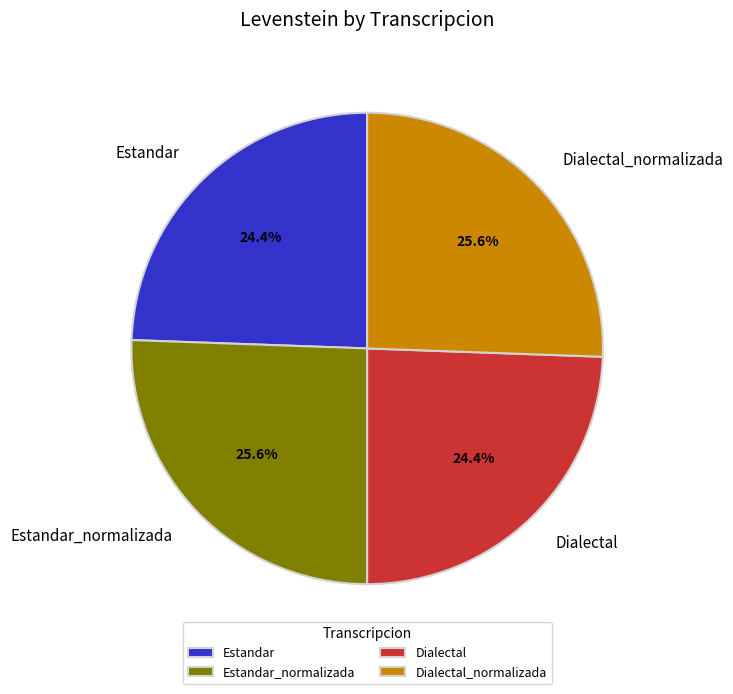

Count the number of slices in the pie.

4